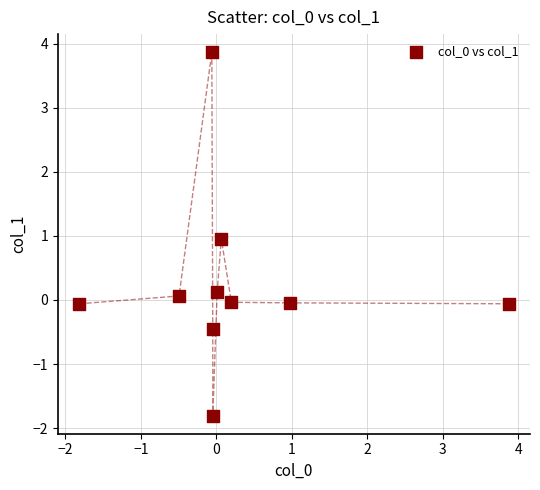

What is the average X value?

0.3